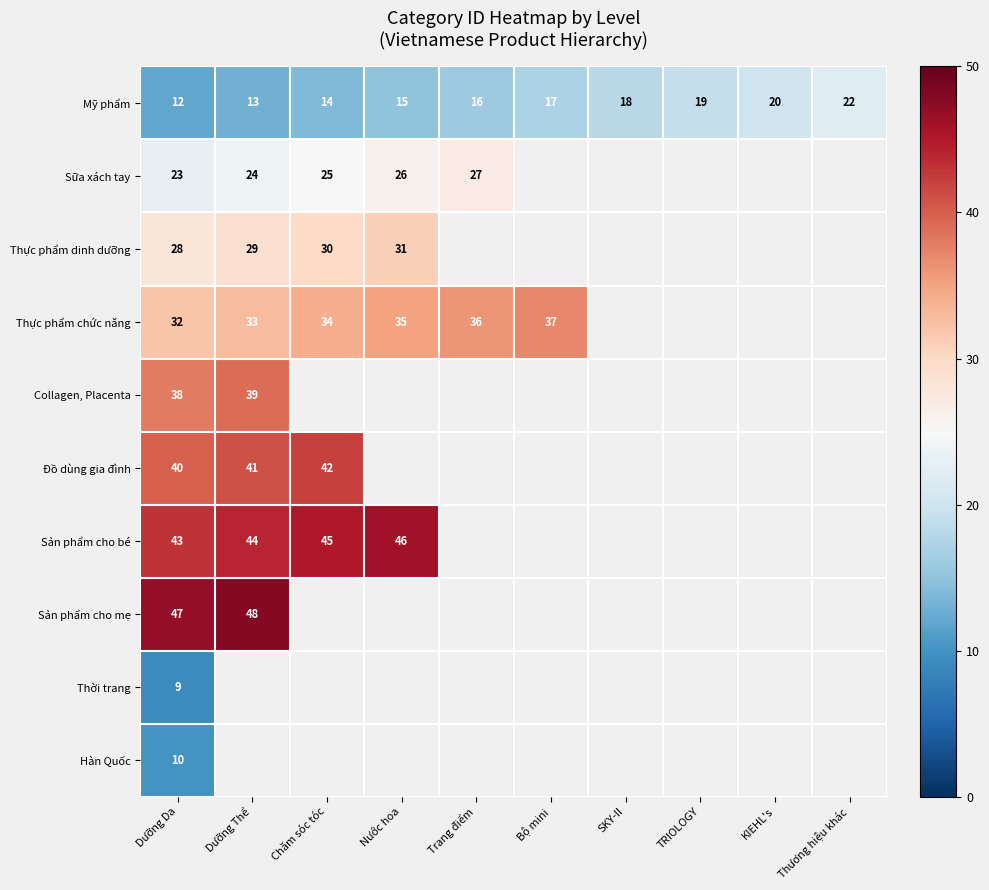

True or false: Sản phẩm cho mẹ has a value of 47 at Dưỡng Da.

True